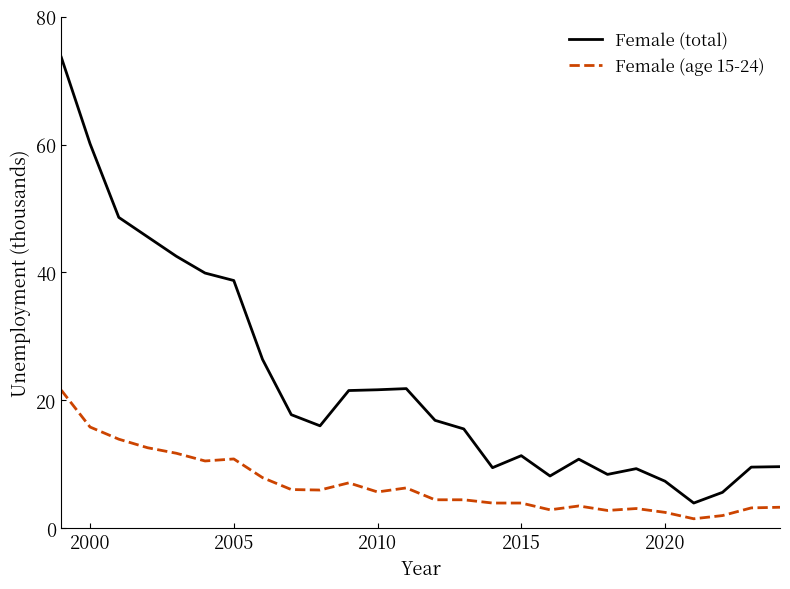

List the series in order of their overall mean, highest first.

Female (total), Female (age 15-24)